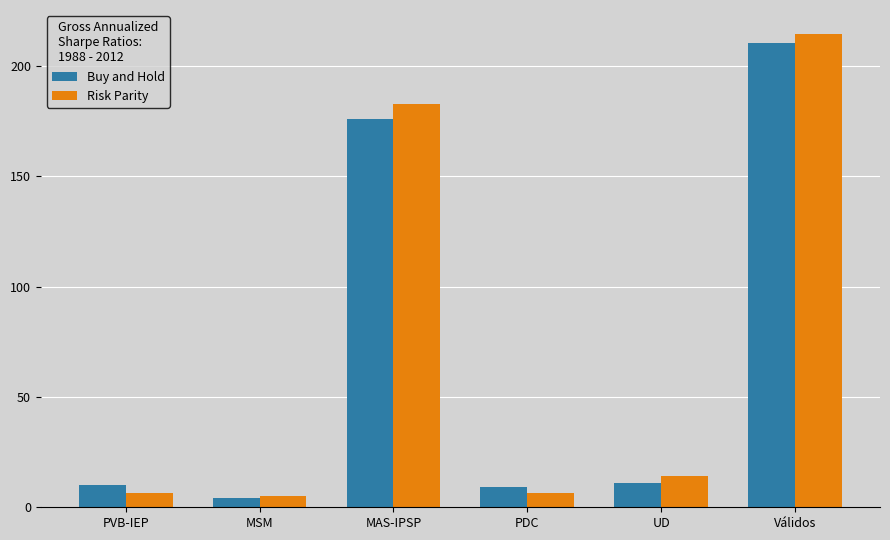

What is the greatest value displayed?

214.7